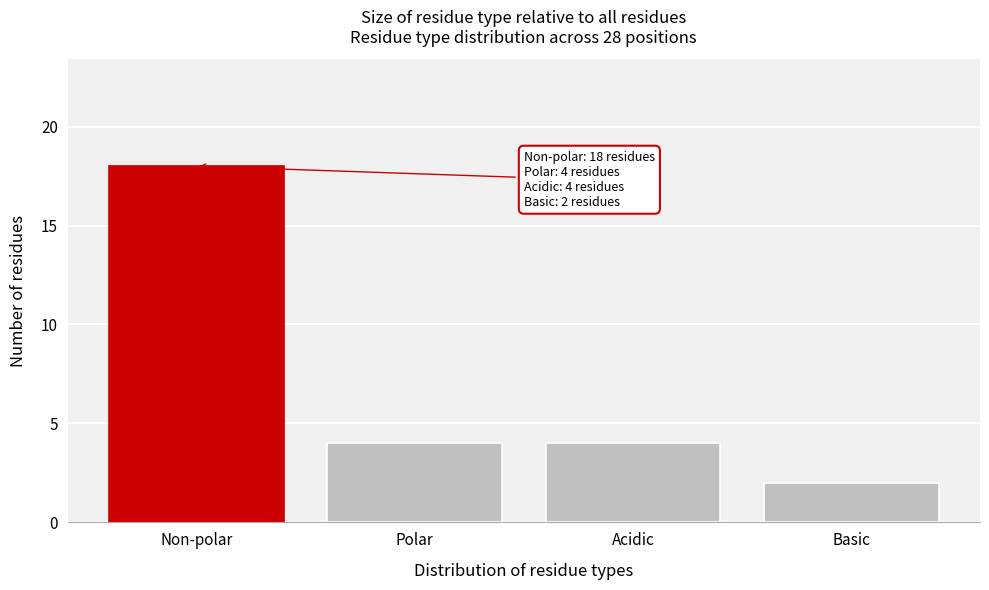

Reading left to right, transcribe all the data shown in this chart.

Non-polar=18	Polar=4	Acidic=4	Basic=2